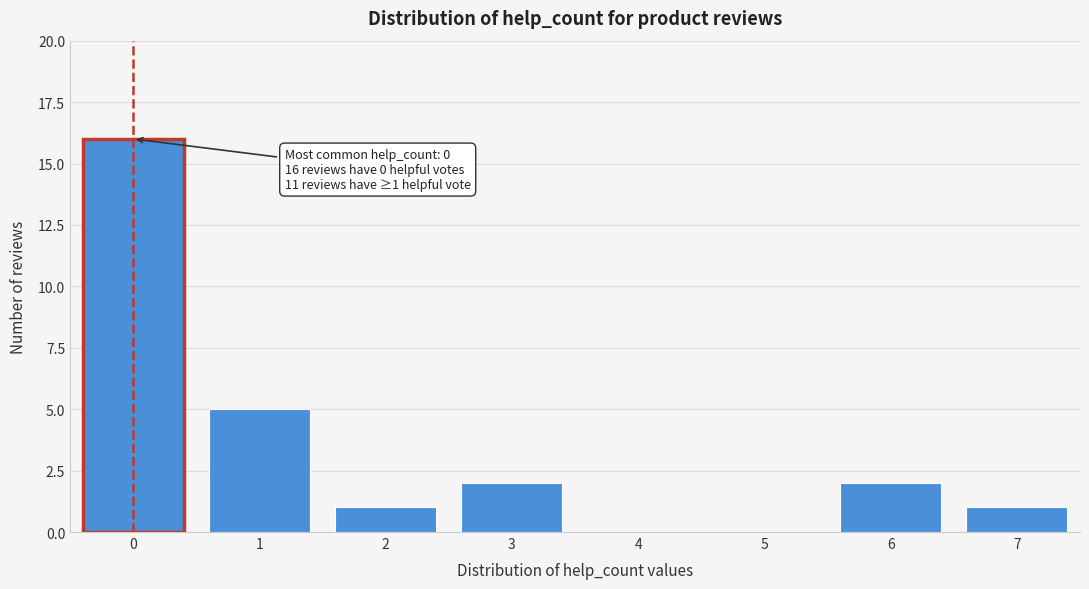

Reading left to right, what are all the values shown in this chart?

0=16	1=5	2=1	3=2	4=0	5=0	6=2	7=1